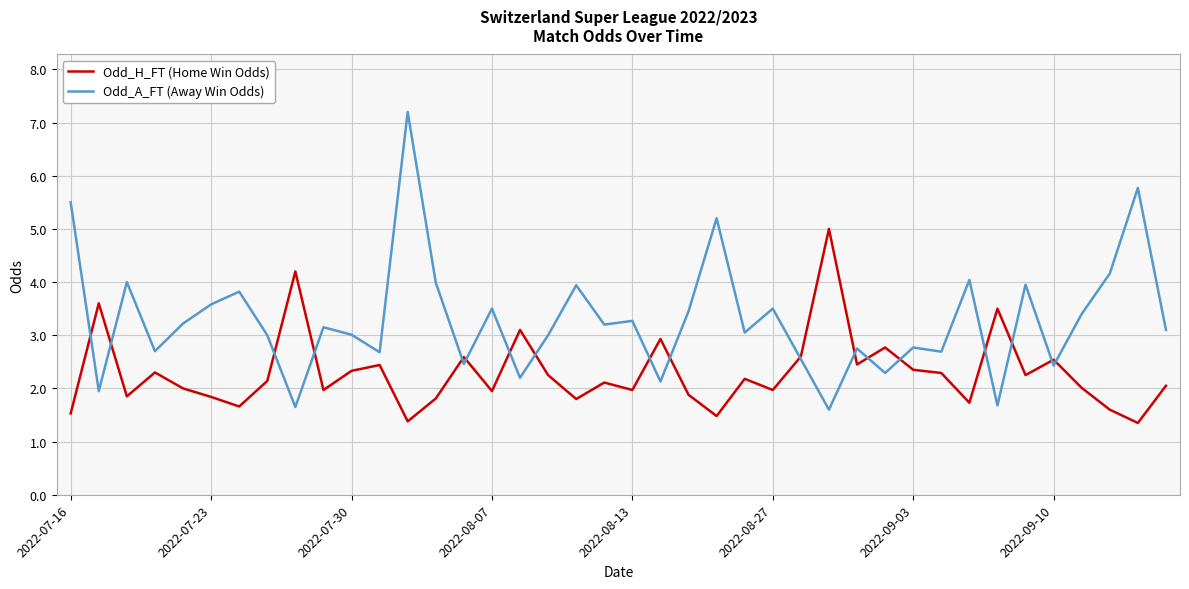

What is the greatest value displayed?

7.2